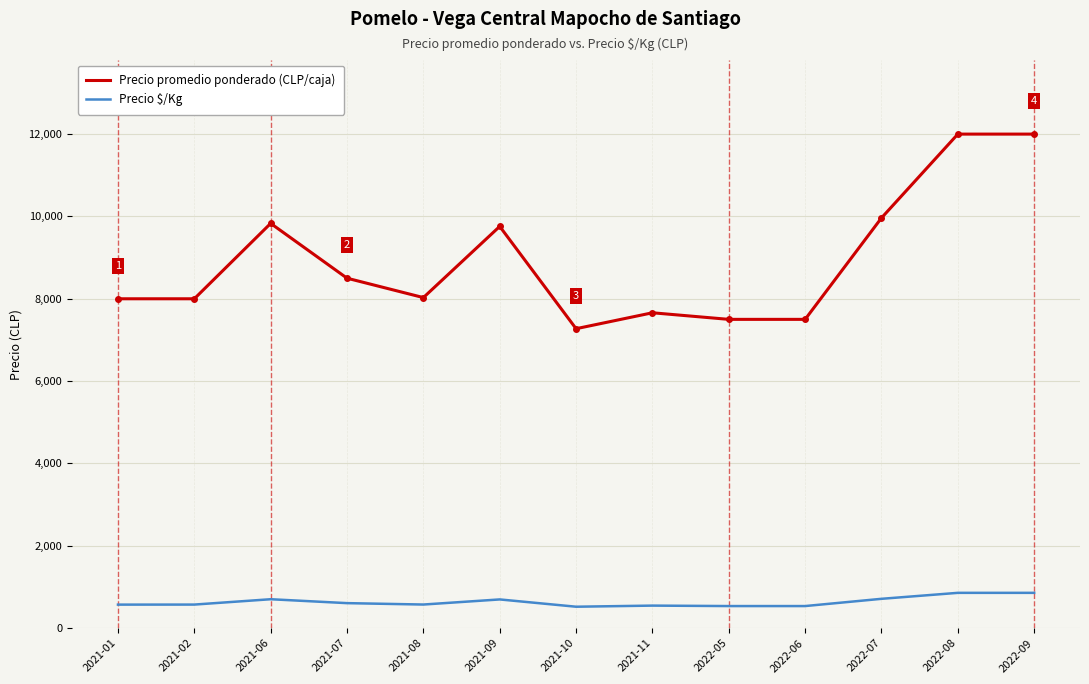

The value of Precio $/Kg at 2022-05 is 536. True or false?

True